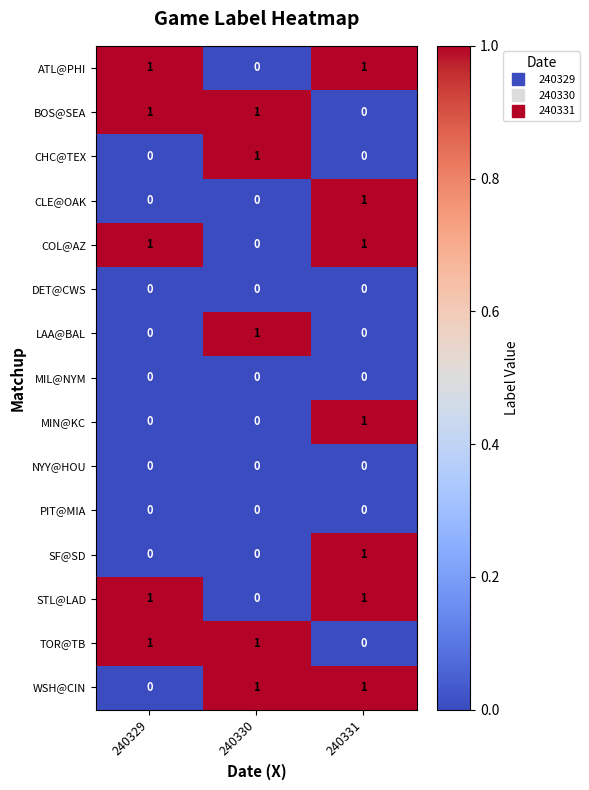

True or false: STL@LAD has a value of 1 at 240331.

True